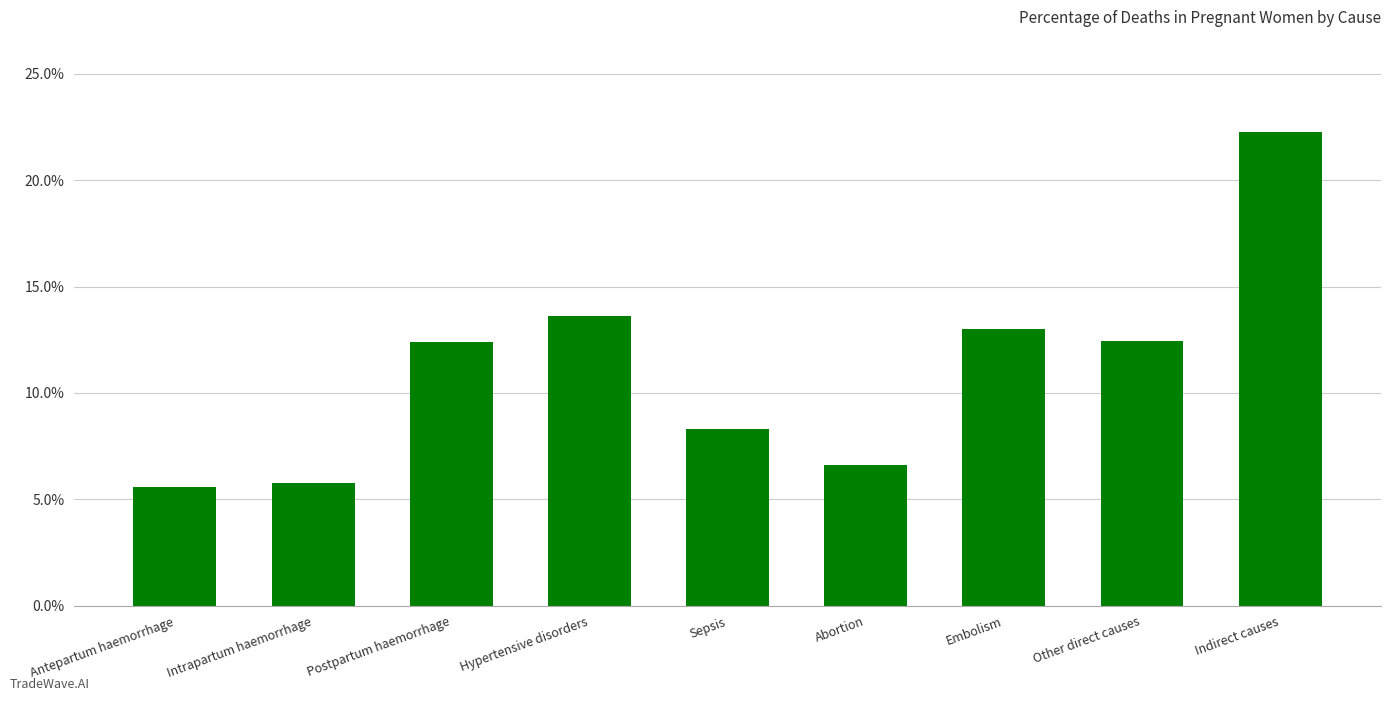

List the labels in order of value, largest first.

Indirect causes, Hypertensive disorders, Embolism, Other direct causes, Postpartum haemorrhage, Sepsis, Abortion, Intrapartum haemorrhage, Antepartum haemorrhage